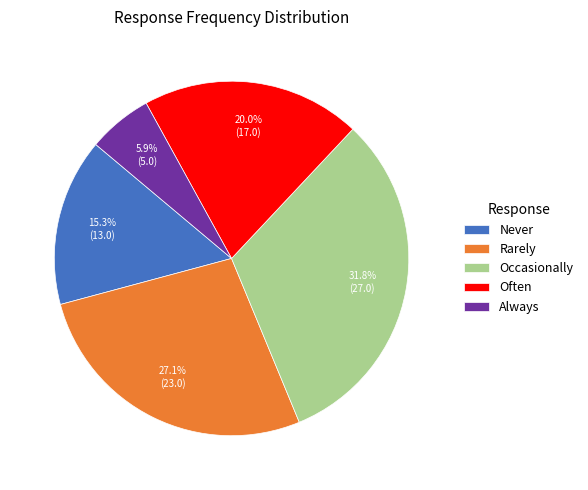

What is the smallest slice in the pie chart?

Always